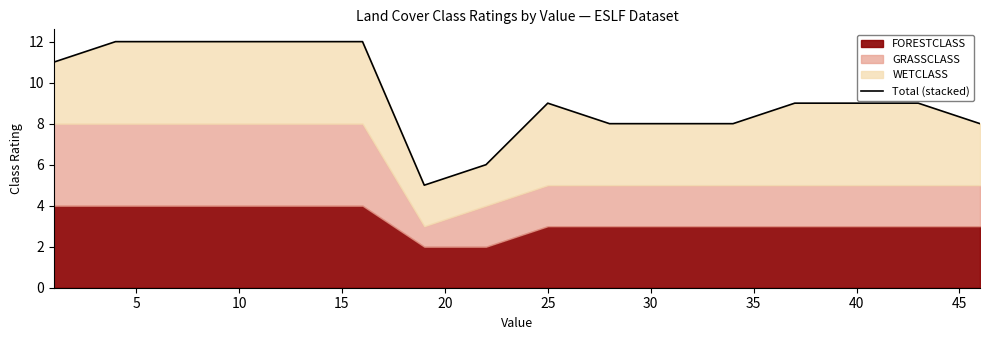

Read the value at 5.

12